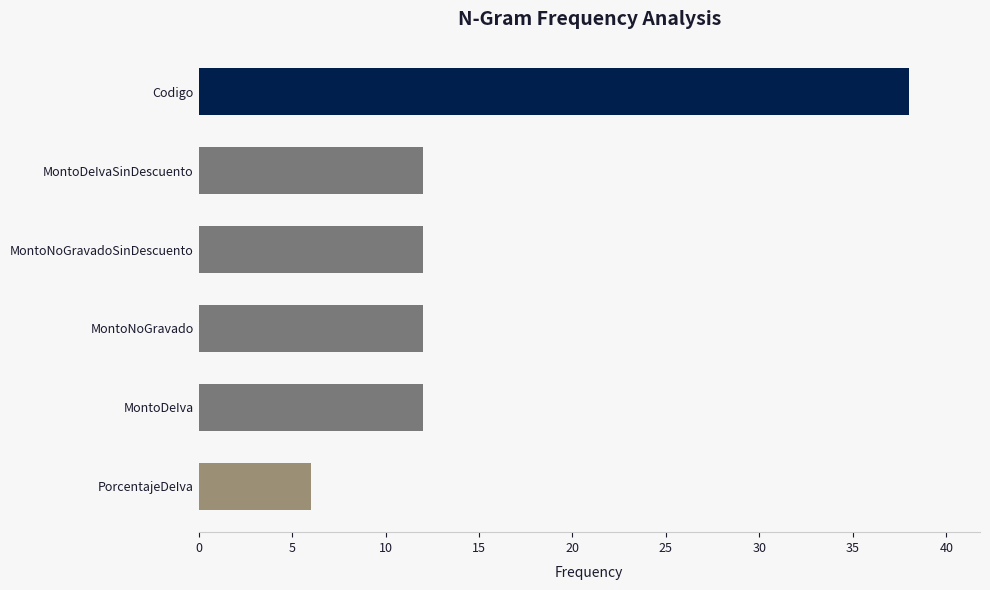

What is the sum of all values?

92